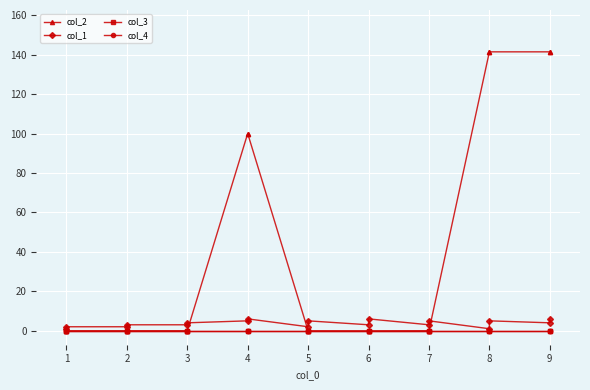

What is the maximum value shown in the chart?

141.5